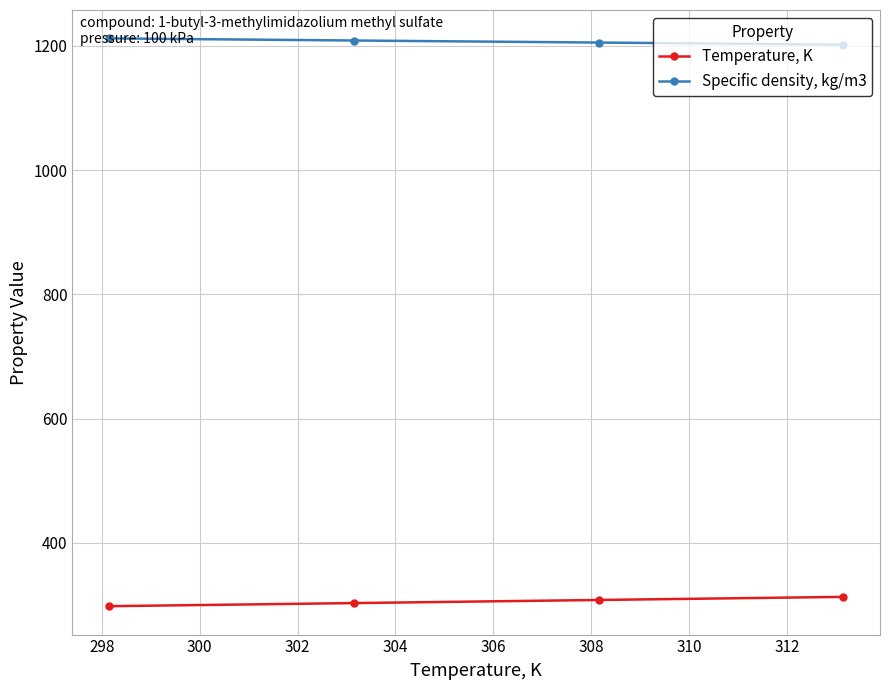

How many data points does each series have?

4